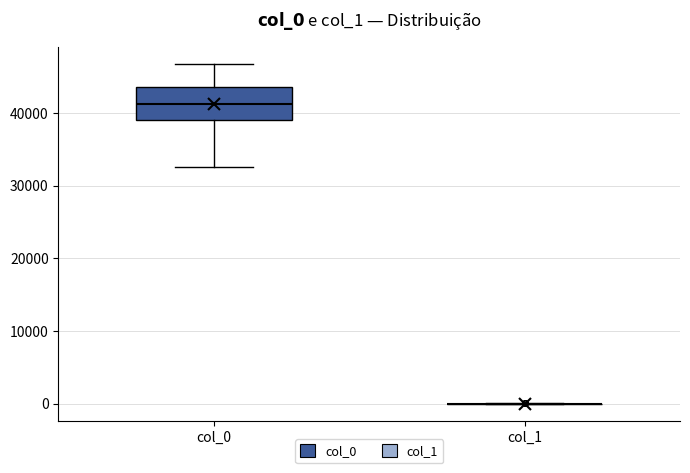

Reading left to right, transcribe this box plot: for each box, give where its median line is, the range the box spans, and where its two whiskers end, as read against the y-axis. The values are not printed on the chart, so give them approximately, as read against the axis.

col_0: median 41000, box 39000 to 44000, whiskers 33000 to 47000
col_1: box collapsed to a line at 0, whiskers 0 to 0